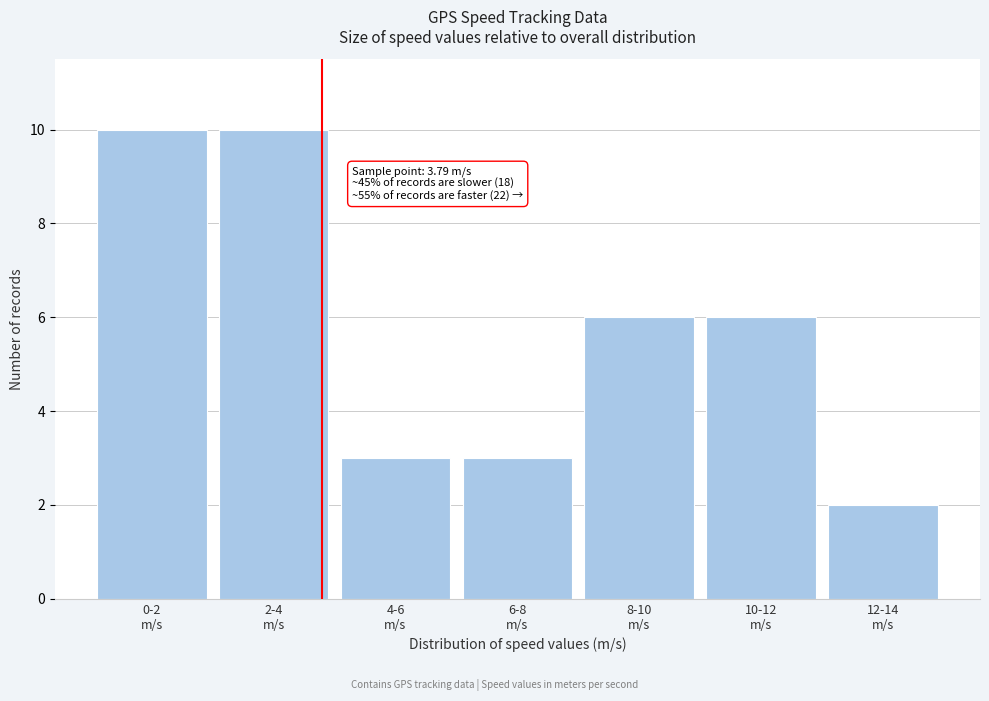

Reading left to right, extract all data points from this chart.

10	10	3	3	6	6	2